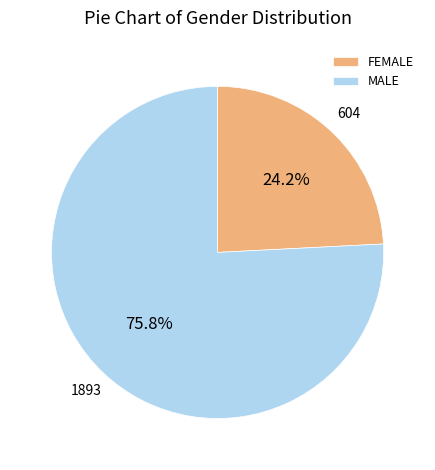

To the nearest percent, what is the difference between the largest and smallest slice percentages?

52%